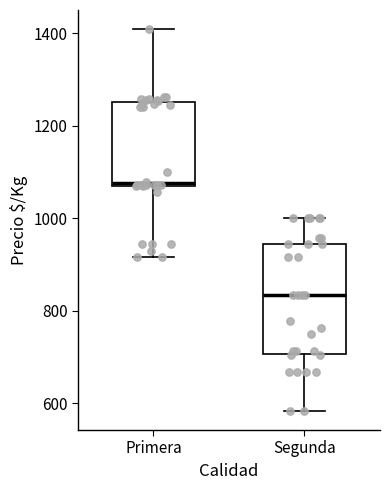

Which box is the tallest, from its lower edge to its upper edge?

Segunda